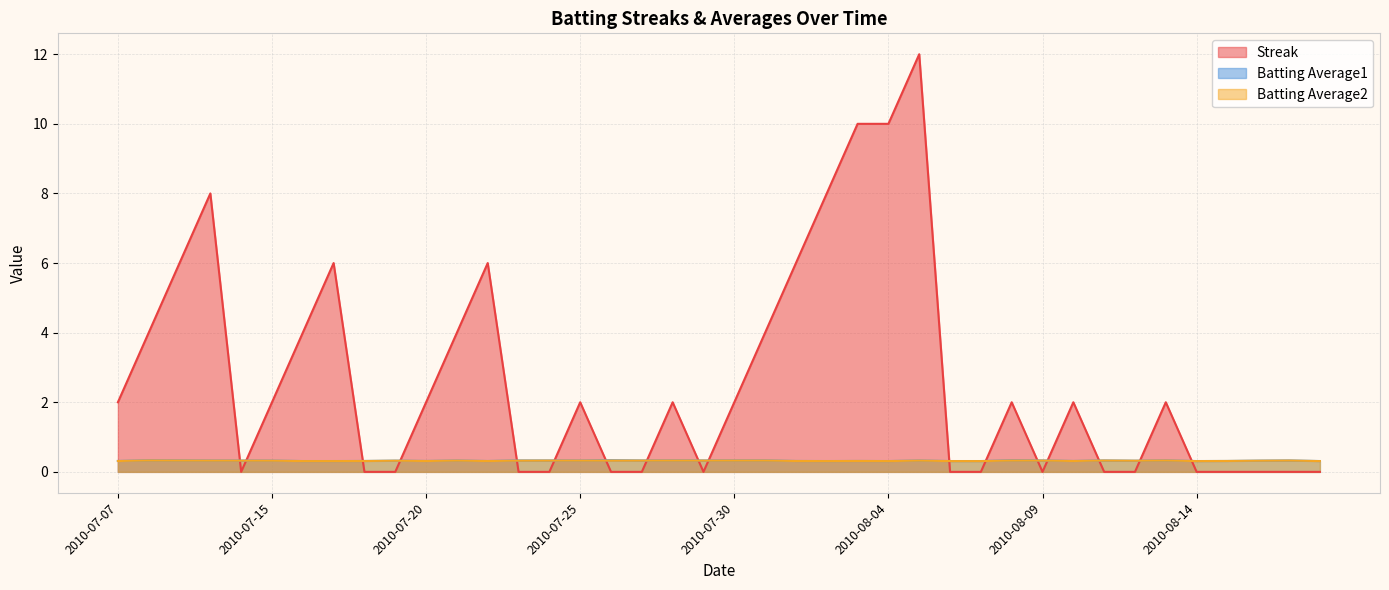

Does the chart display data point markers on the line(s)?

No